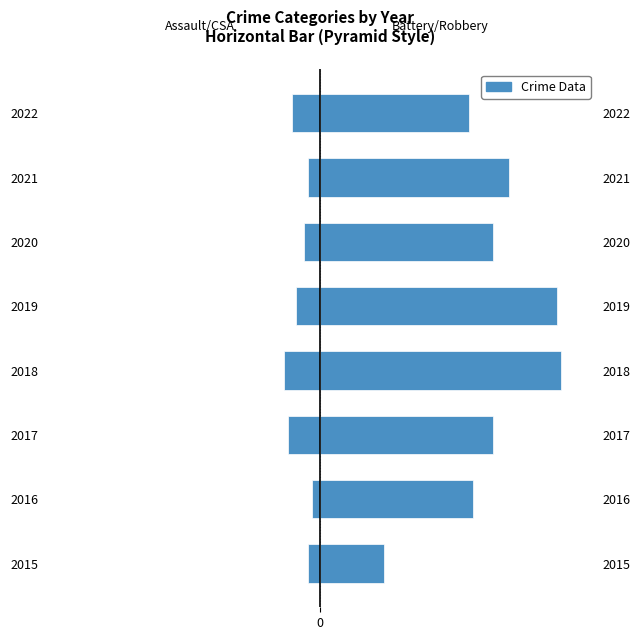

What is the difference between the second highest and minimum values in the Aggravated Assault + Criminal Sexual Assault series?

6